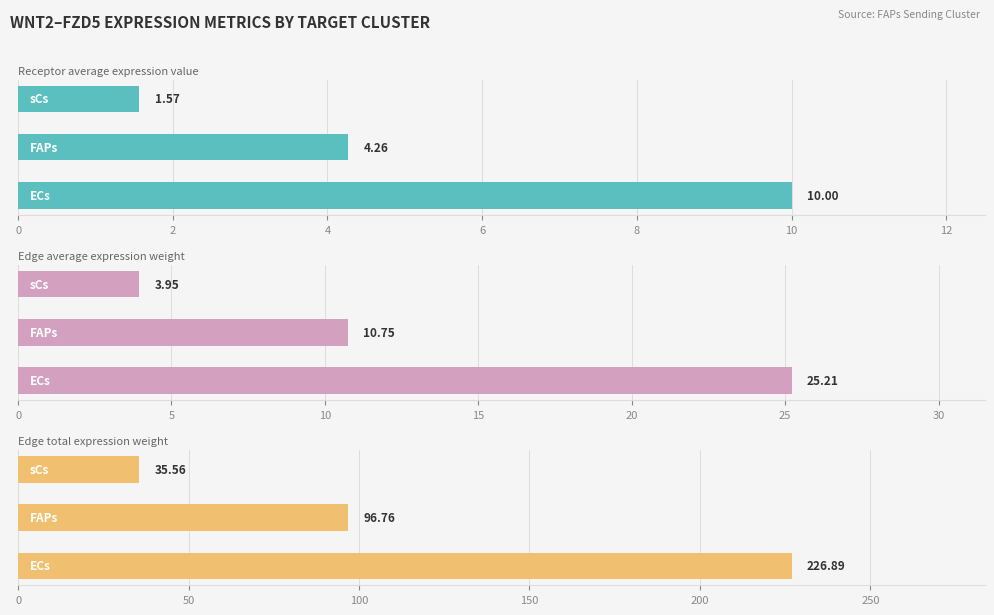

Reading left to right, transcribe all the data shown in this chart.

Receptor average expression value: 10.0	4.3	1.6
Edge average expression weight: 25.2	10.8	4.0
Edge total expression weight: 226.9	96.8	35.6